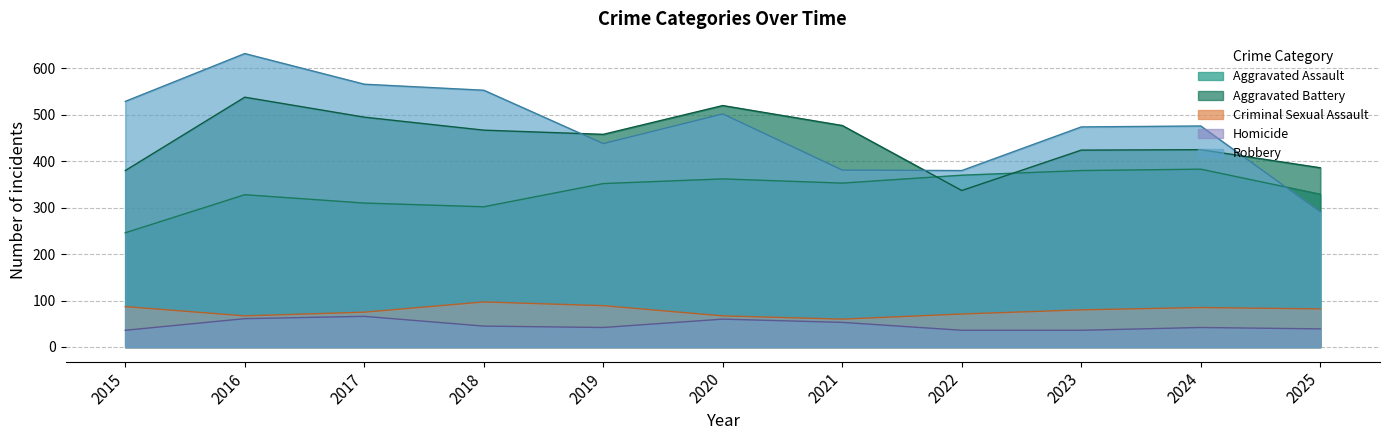

True or false: Homicide and Robbery cross at least once.

False